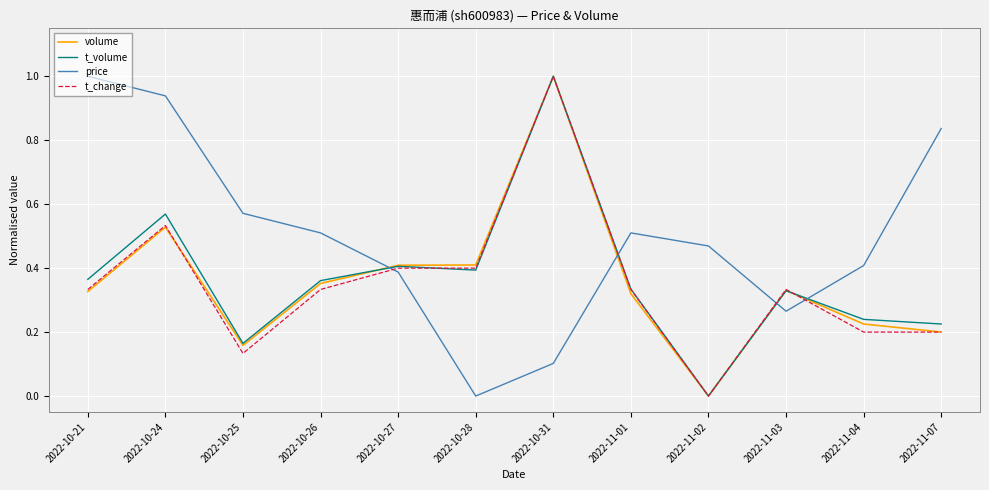

What position from the right is 2022-10-21?

12